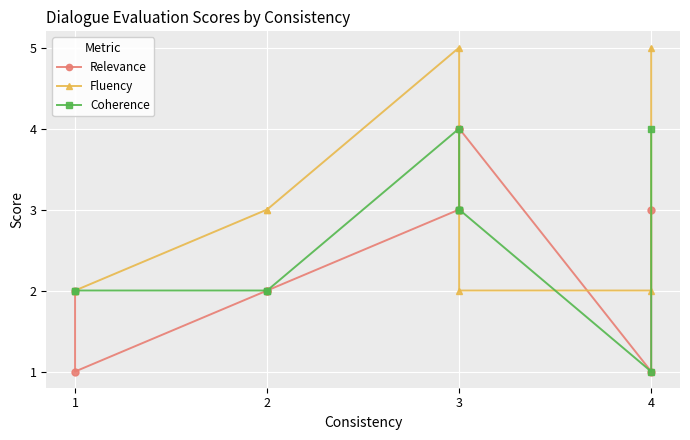

Does the chart display data point markers on the line(s)?

Yes